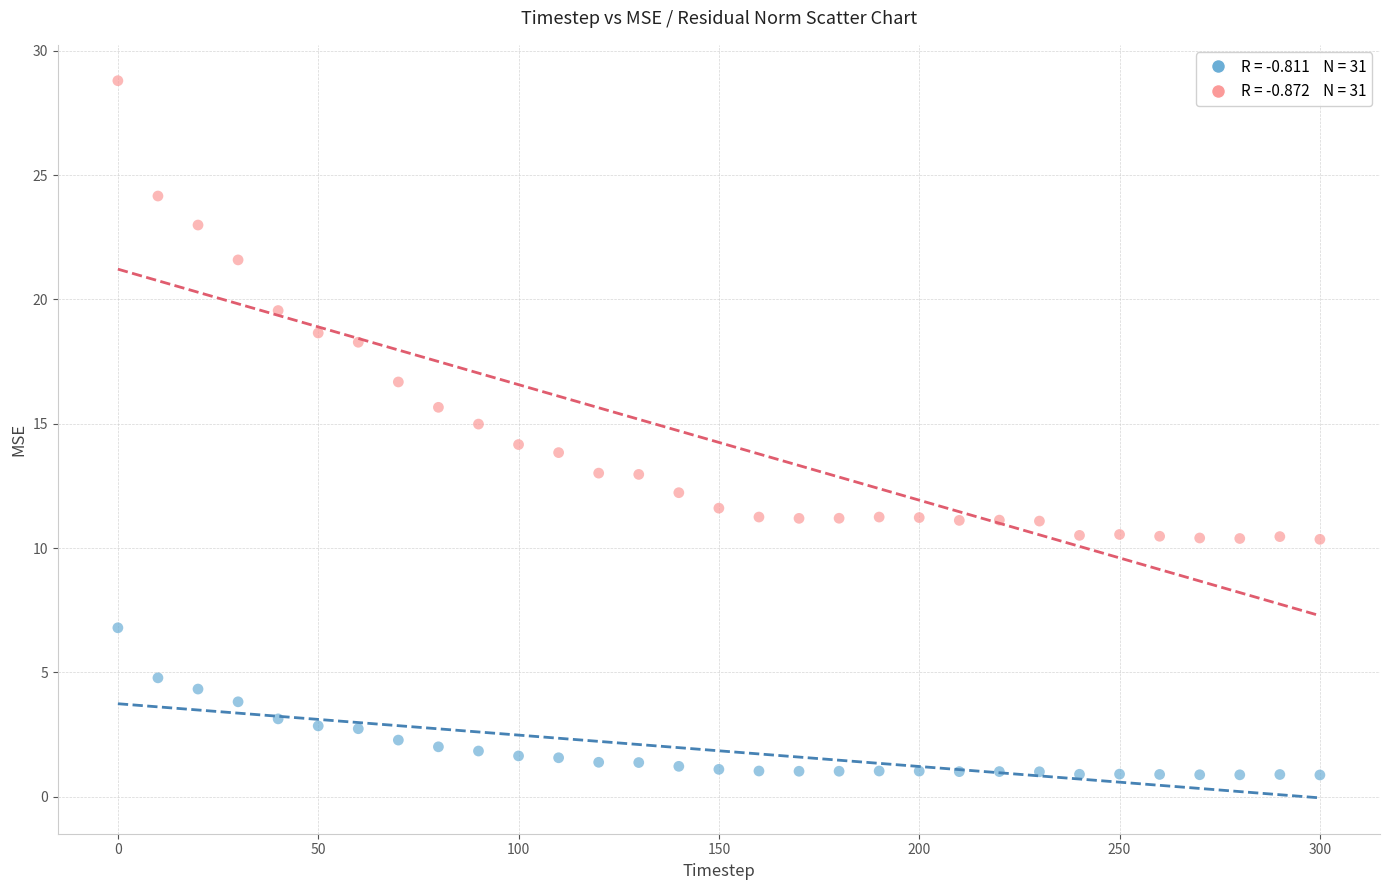

Across all data points, what is the range of X values (max minus min)?

300.0